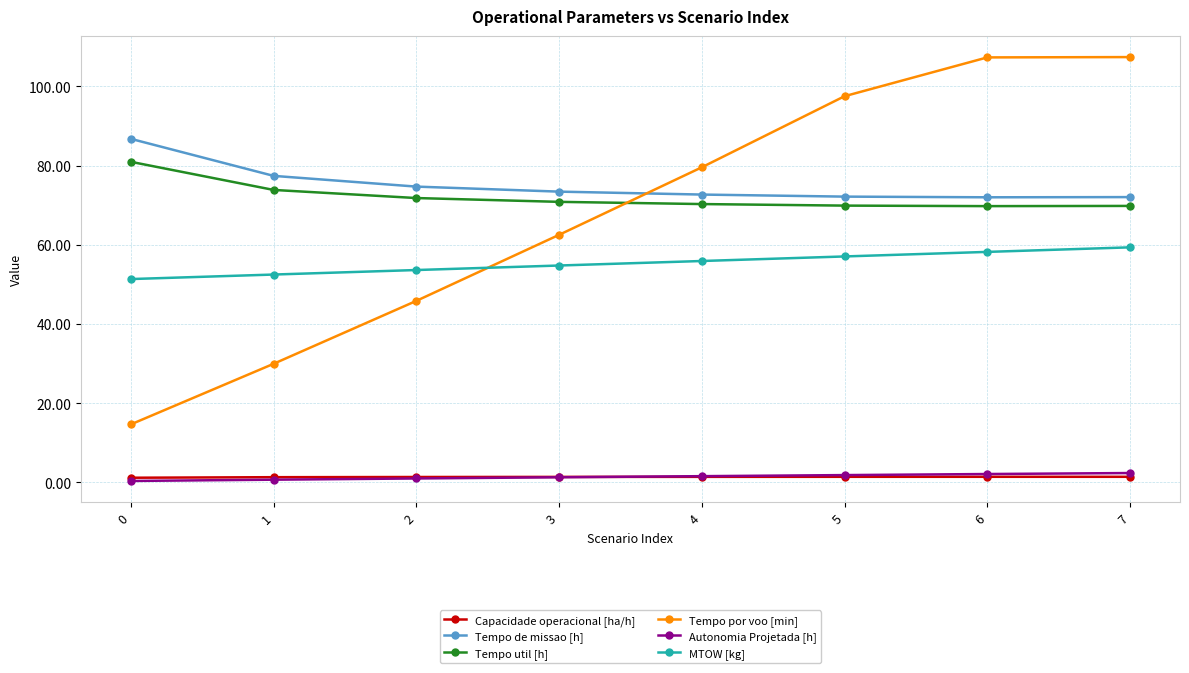

What is the minimum value for MTOW [kg]?

51.3